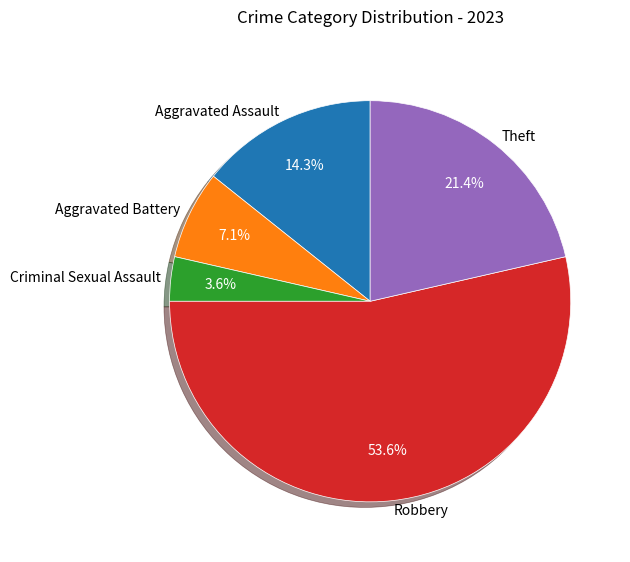

Does Aggravated Battery account for over 50% of the chart?

No